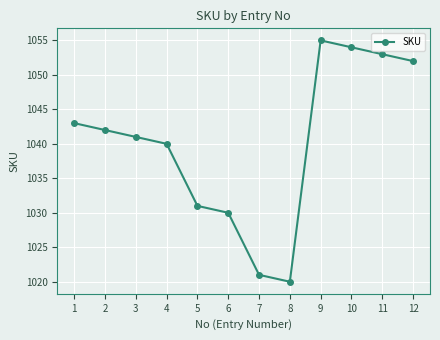

What is the sum of the values at 10 and 6?

2084